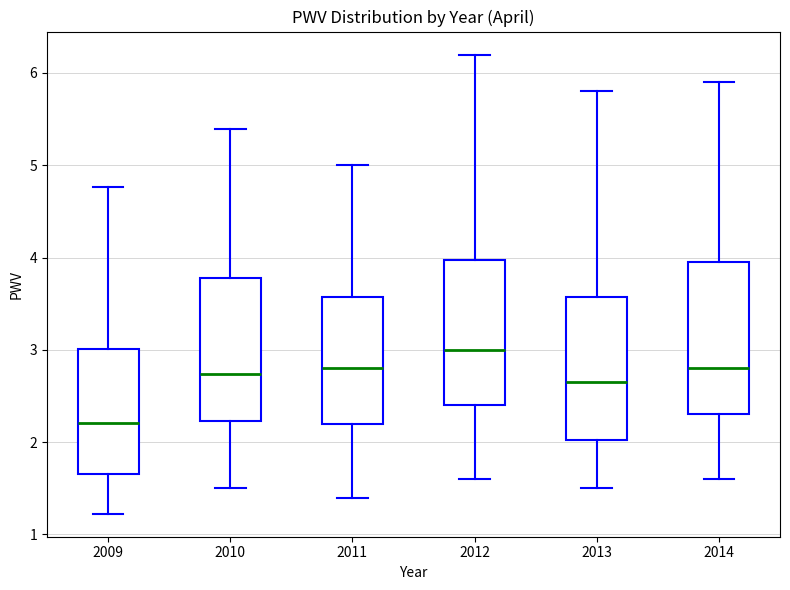

Where does the lower whisker of the box at x = 2014 end on the y-axis? The values are not printed on the chart, so give them approximately, as read against the axis.

1.6